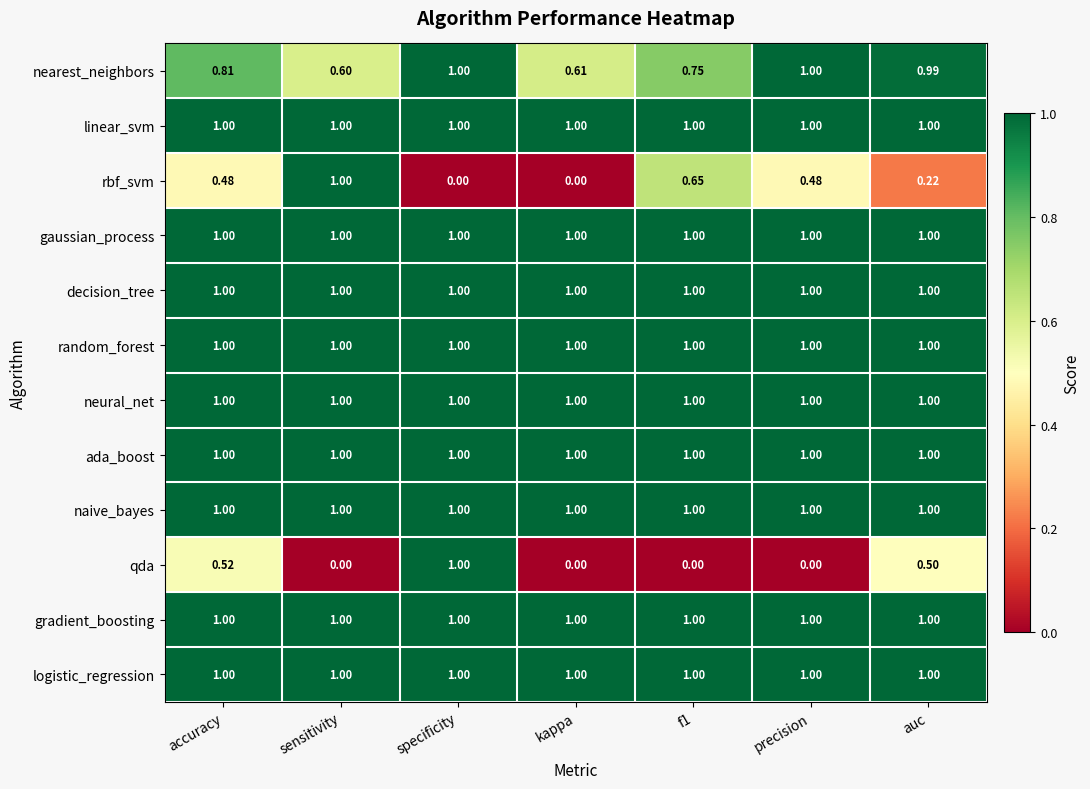

At which category is the sum across all series the highest?

specificity